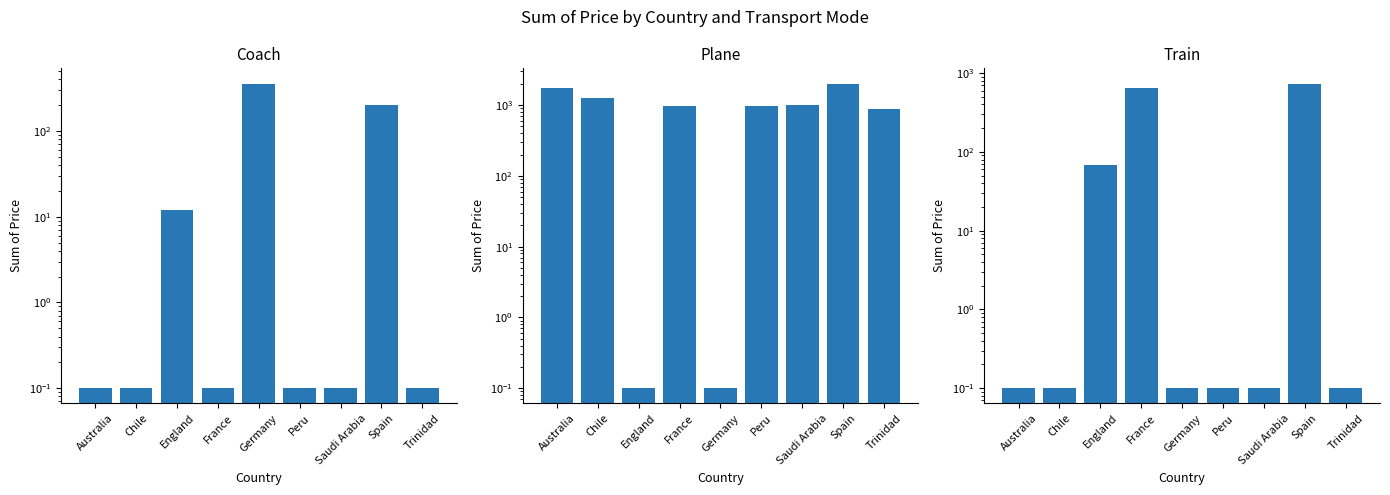

Reading right to left, list all the values displayed in this chart.

Coach: Trinidad=0.1	Spain=199.0	Saudi Arabia=0.1	Peru=0.1	Germany=358.0	France=0.1	England=12.0	Chile=0.1	Australia=0.1
Plane: Trinidad=885.0	Spain=2019.0	Saudi Arabia=995.0	Peru=975.0	Germany=0.1	France=975.0	England=0.1	Chile=1259.0	Australia=1735.0
Train: Trinidad=0.1	Spain=737.0	Saudi Arabia=0.1	Peru=0.1	Germany=0.1	France=650.0	England=69.0	Chile=0.1	Australia=0.1